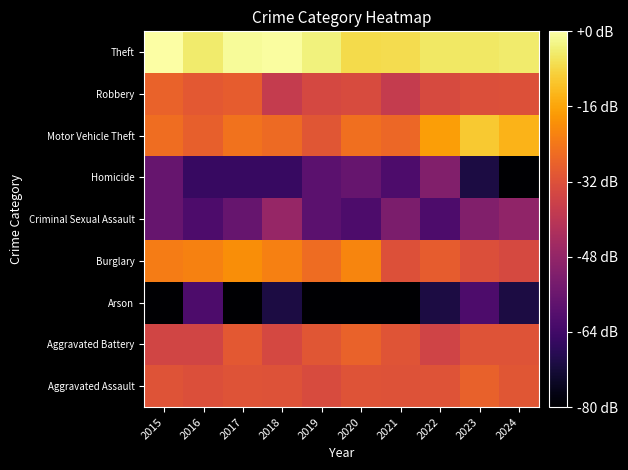

Count the number of categories in the chart.

10